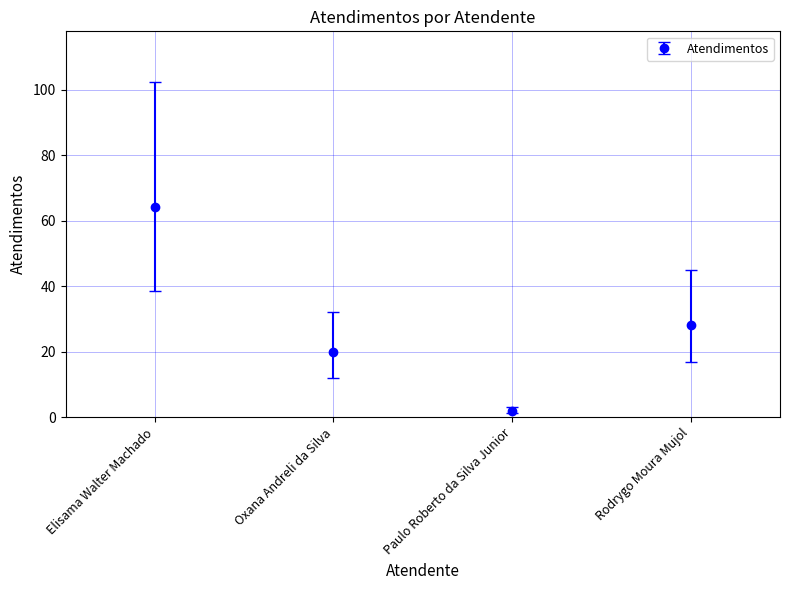

Is it true that the value at Rodrygo Moura Mujol is 28?

True